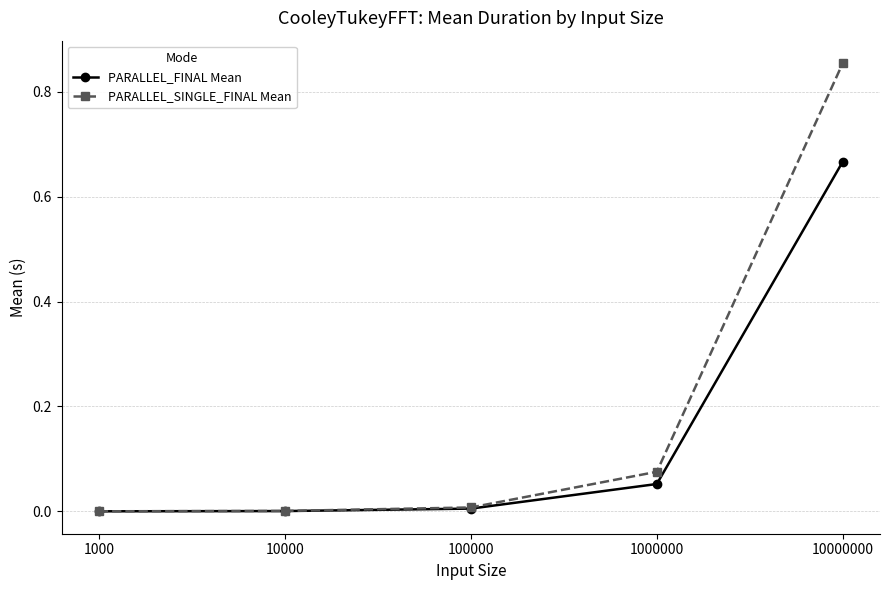

How many lines are shown in the chart?

2